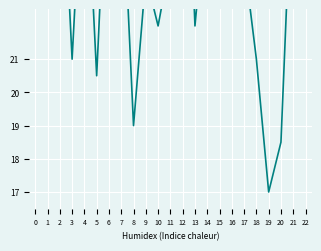

Approximately how many times larger is the value at 16 compared to 4?

1.0